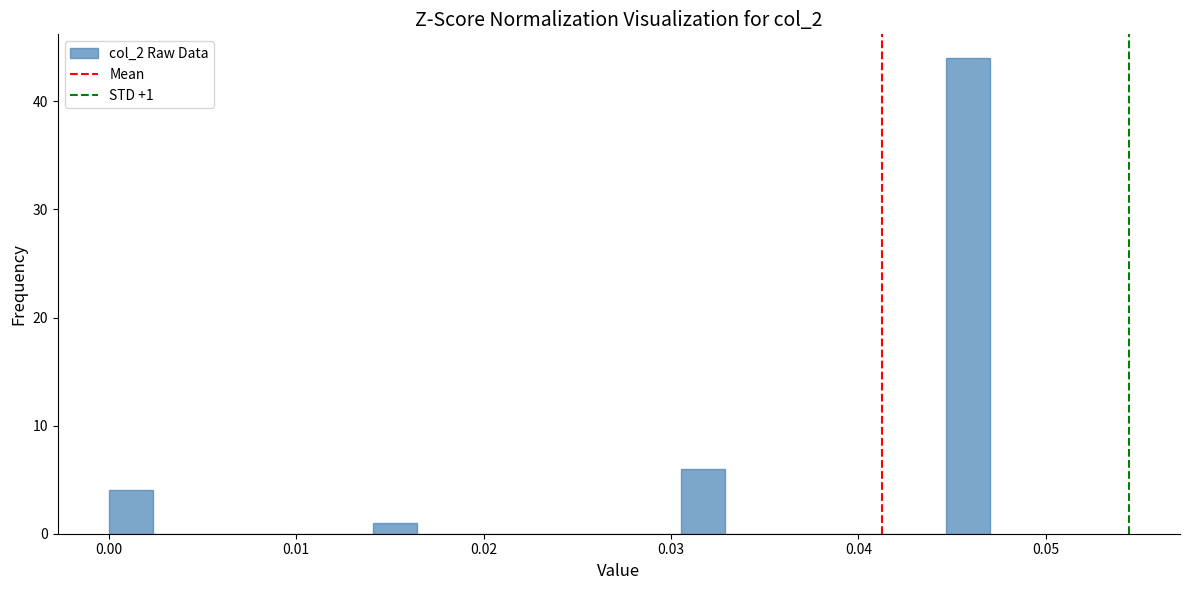

Read against the x-axis, roughly where is the centre of the tallest bar?

0.046